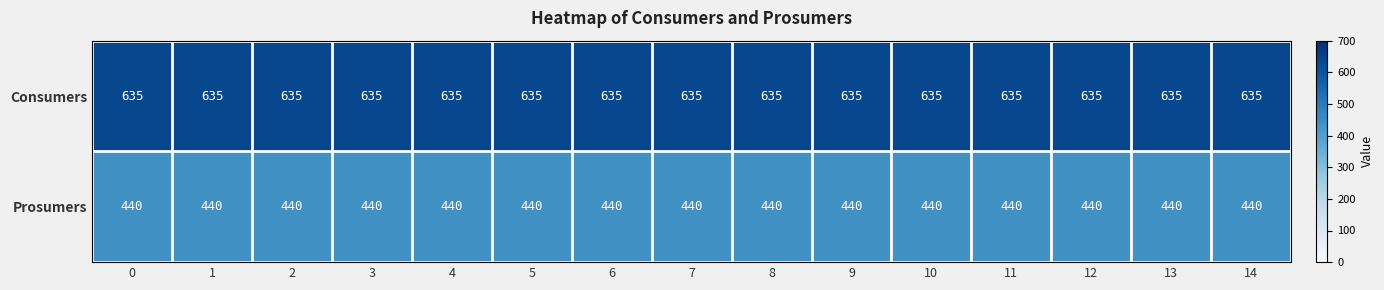

True or false: Consumers has a value of 909 at 10.

False